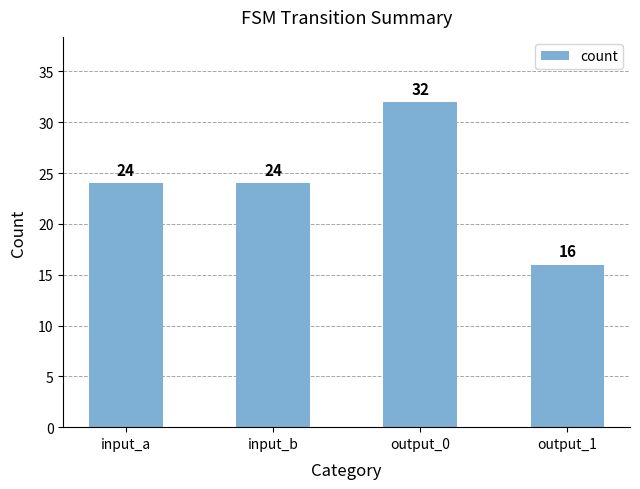

What is the value of the 2nd bar from the left?

24